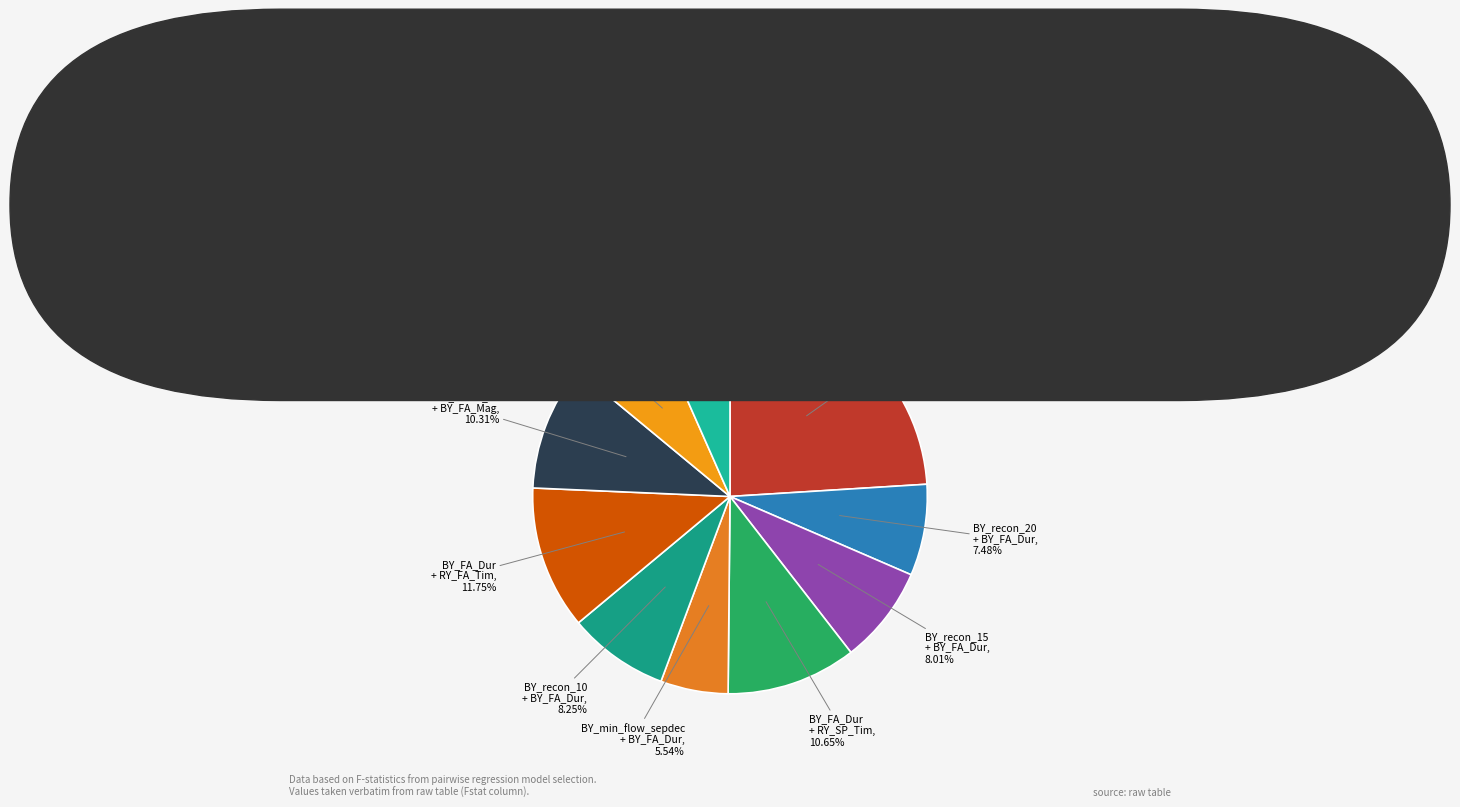

What is the smallest slice in the pie chart?

BY_min_flow_sepdec + BY_FA_Dur